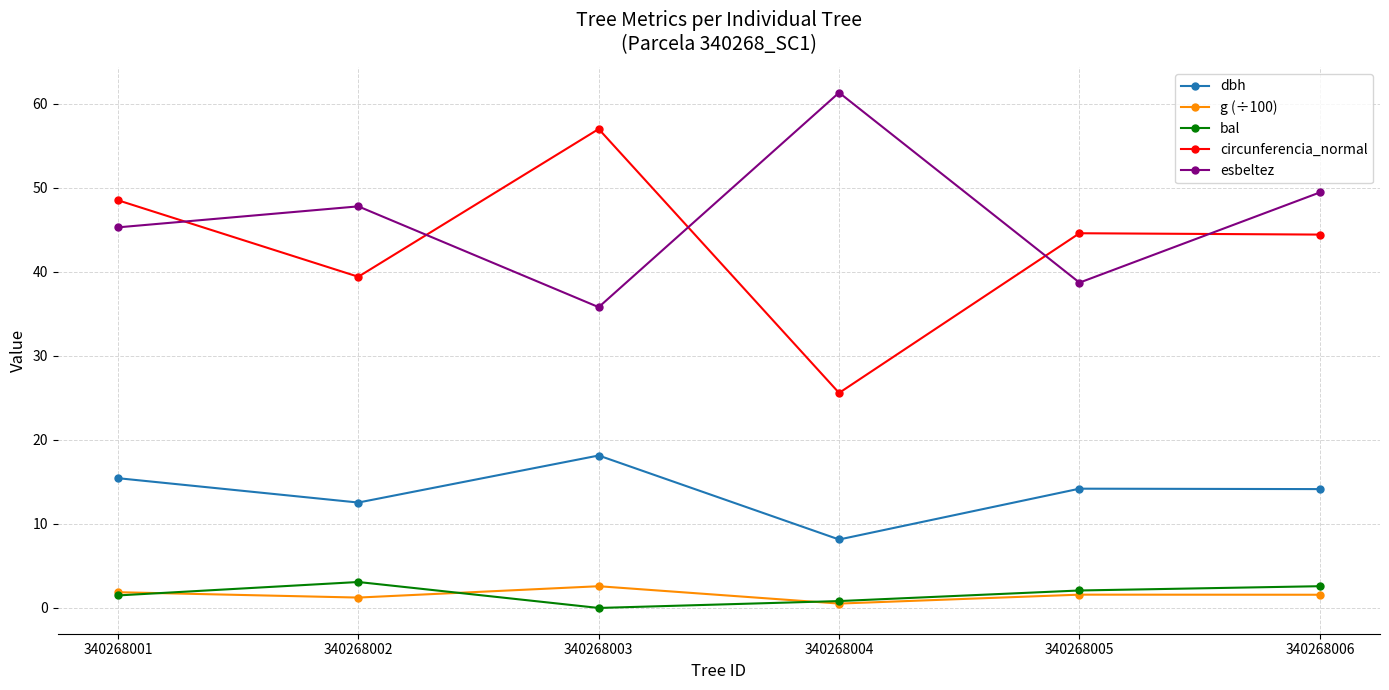

True or false: dbh and bal intersect in this chart.

False